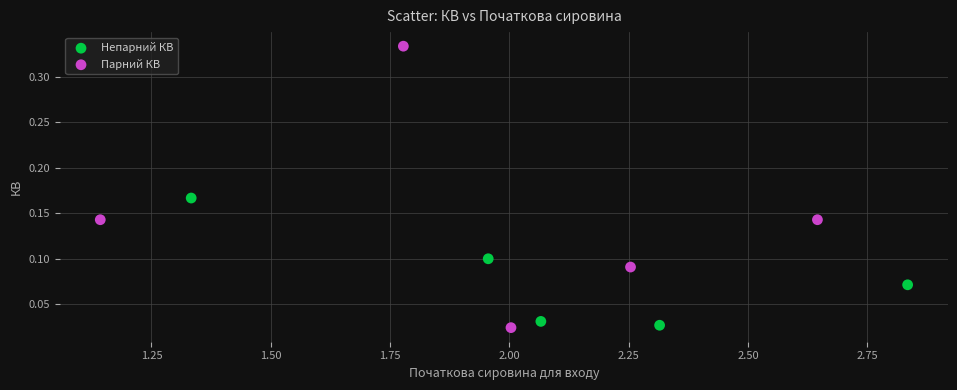

Which series has the widest spread of Y values?

Парний КВ